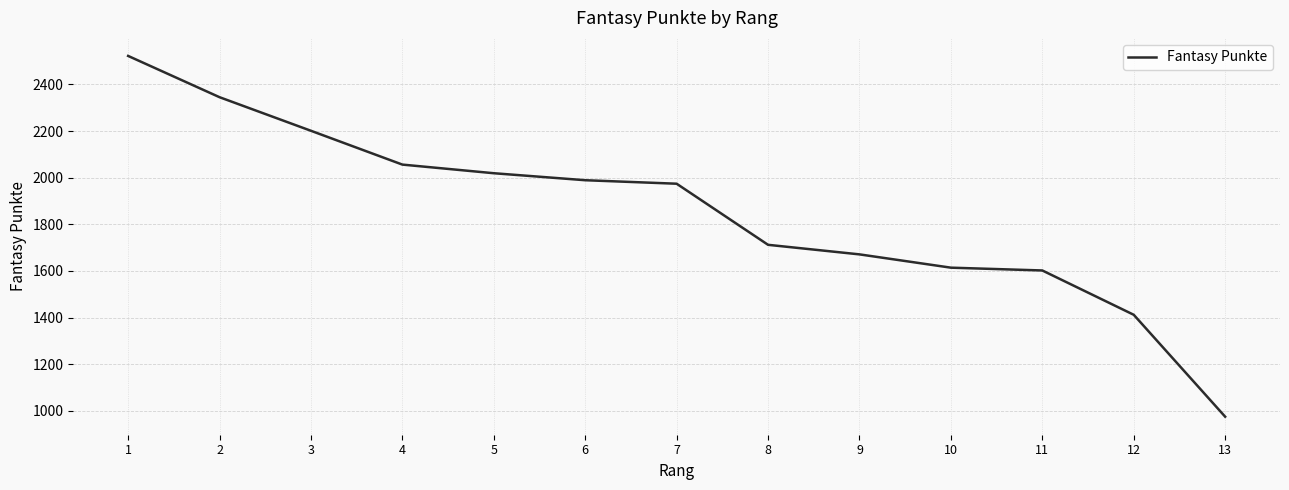

What is the average value?

1853